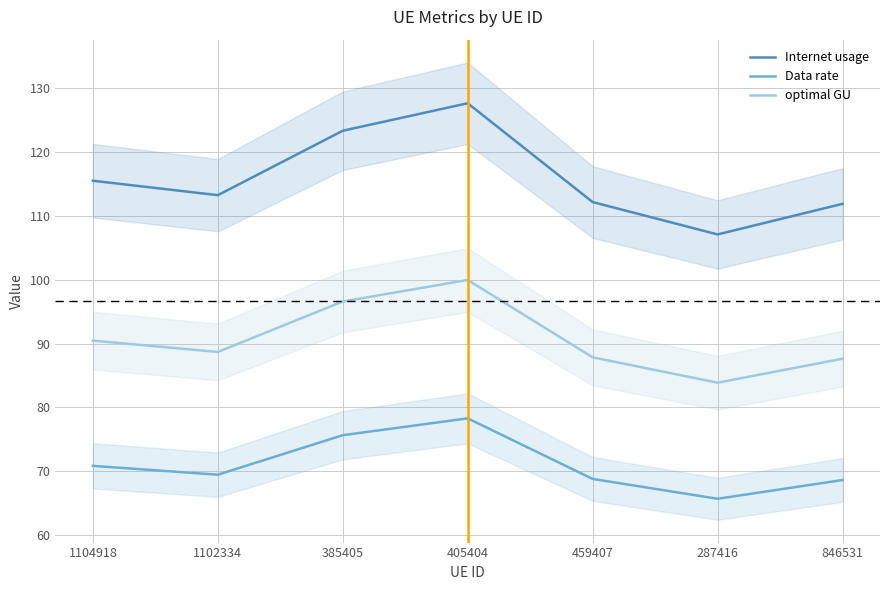

Rank the categories by Data rate value from highest to lowest.

405404, 385405, 1104918, 1102334, 459407, 846531, 287416